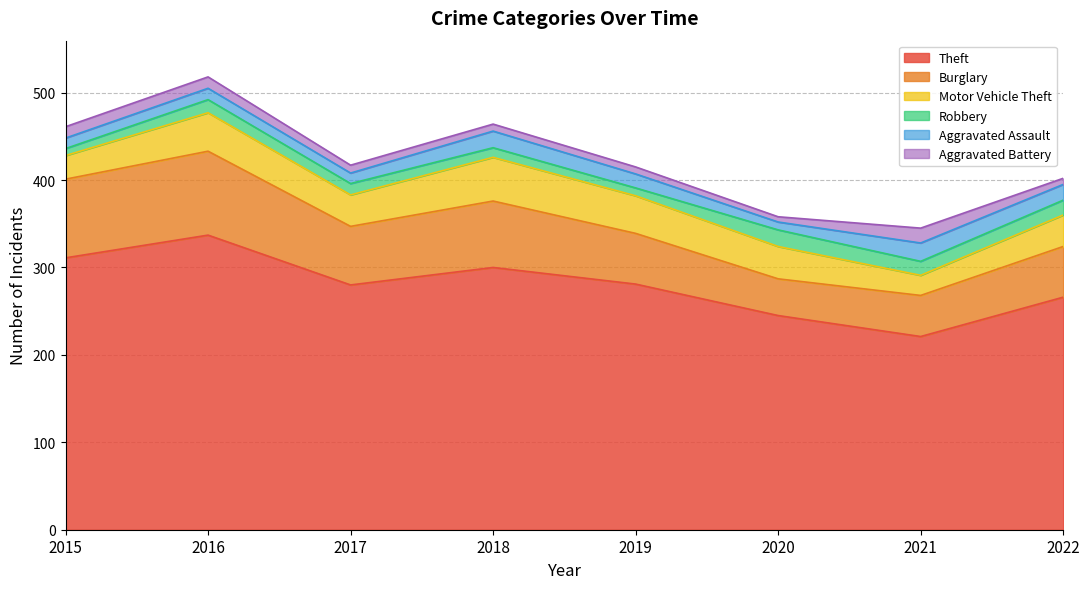

In Aggravated Assault, how many points are higher than both neighbors (excluding endpoints)?

3